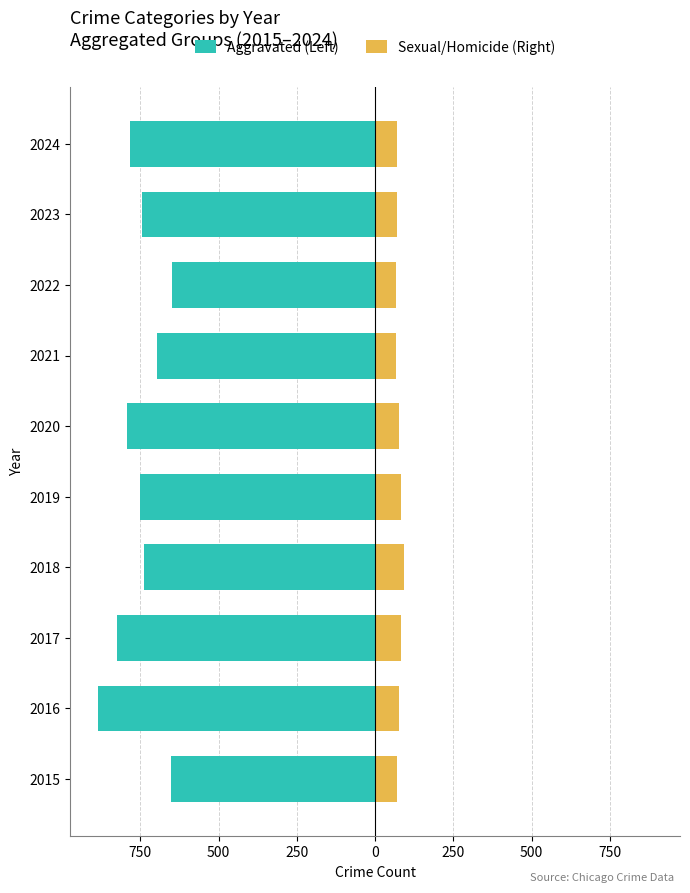

Between 2020 and 2023, which series saw the biggest shift?

Aggravated (Left)